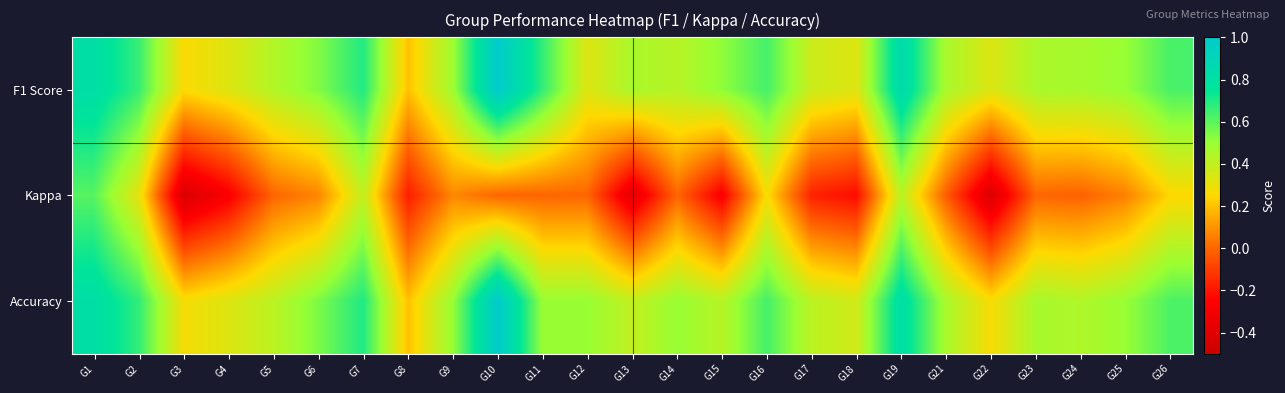

Reading left to right, transcribe all the data shown in this chart.

F1 Score: G1=0.8	G2=0.7	G3=0.3	G4=0.3	G5=0.4	G6=0.5	G7=0.7	G8=0.2	G9=0.5	G10=1.0	G11=0.7	G12=0.3	G13=0.5	G14=0.4	G15=0.5	G16=0.6	G17=0.4	G18=0.3	G19=0.9	G21=0.5	G22=0.3	G23=0.5	G24=0.5	G25=0.5	G26=0.6
Kappa: G1=0.6	G2=0.3	G3=-0.4	G4=-0.3	G5=0.0	G6=0.1	G7=0.4	G8=-0.2	G9=0.1	G10=0.0	G11=0.0	G12=0.0	G13=-0.4	G14=0.0	G15=-0.3	G16=0.3	G17=-0.2	G18=-0.2	G19=0.4	G21=-0.0	G22=-0.4	G23=0.0	G24=-0.0	G25=0.1	G26=0.2
Accuracy: G1=0.8	G2=0.7	G3=0.3	G4=0.3	G5=0.4	G6=0.5	G7=0.7	G8=0.2	G9=0.5	G10=1.0	G11=0.5	G12=0.5	G13=0.4	G14=0.5	G15=0.4	G16=0.6	G17=0.4	G18=0.4	G19=0.8	G21=0.5	G22=0.3	G23=0.5	G24=0.4	G25=0.5	G26=0.6